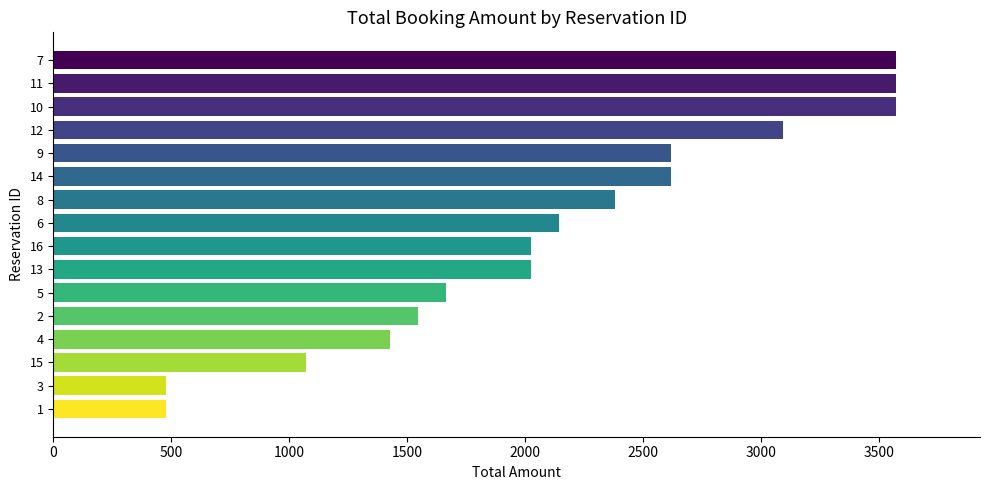

What is the sum of the values at 13 and 16?

4046